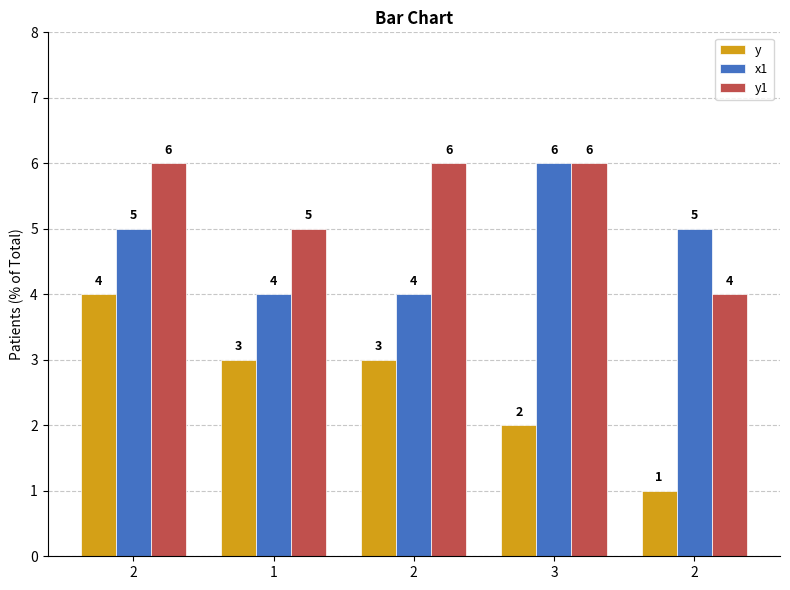

Reading right to left, what are all the values shown in this chart?

y: 1	2	3	3	4
x1: 5	6	4	4	5
y1: 4	6	6	5	6